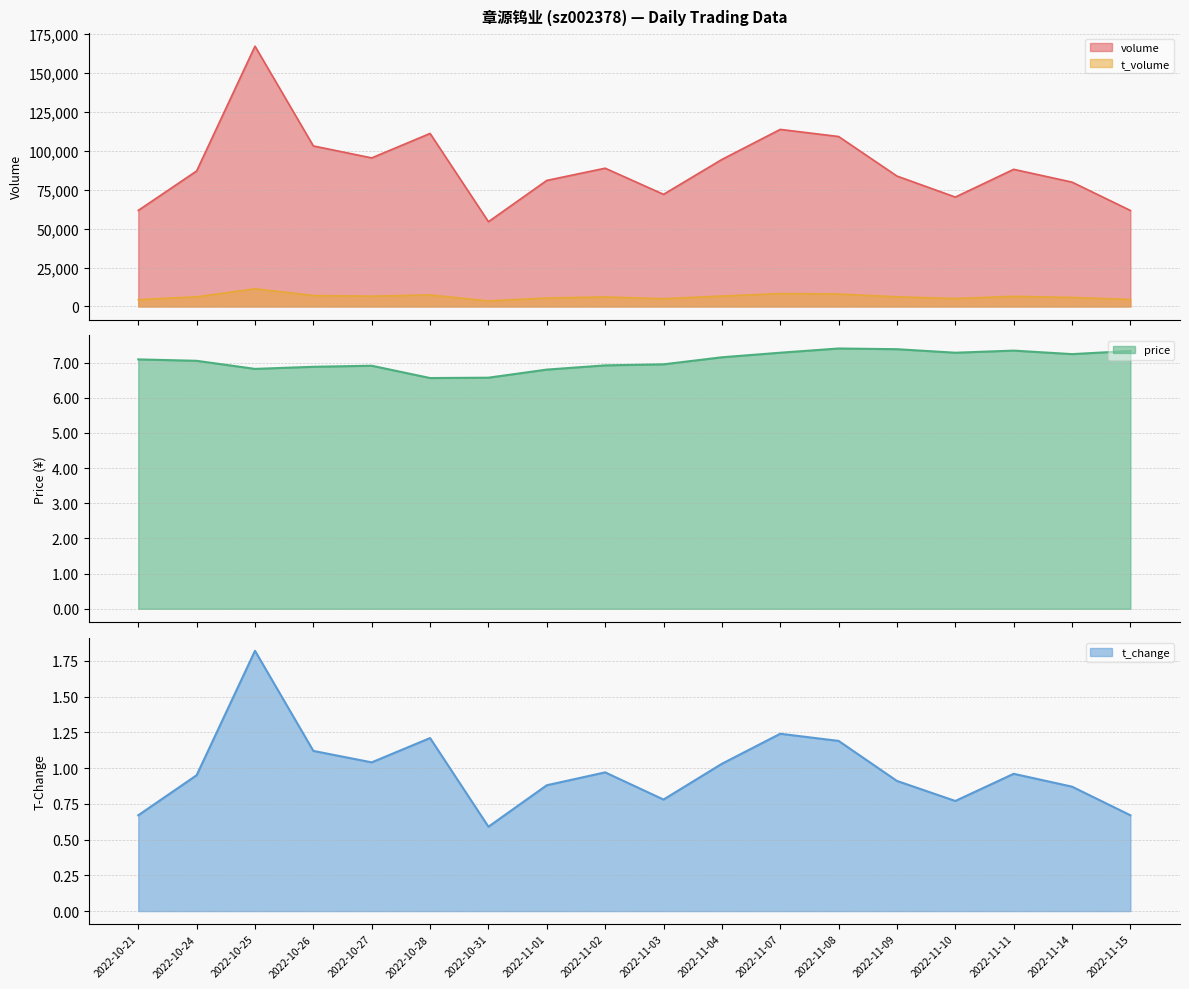

What is the label of the 3rd point from the left?

2022-10-25